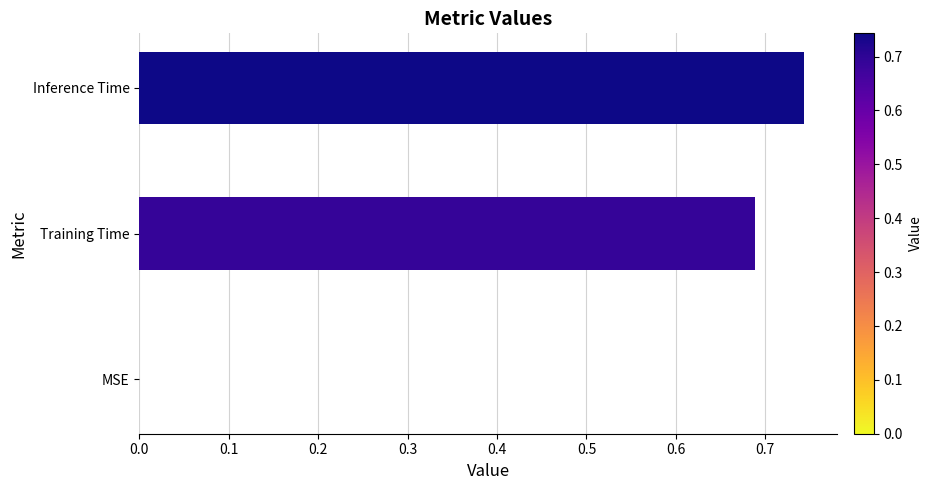

Which label corresponds to the largest value in the chart?

Inference Time